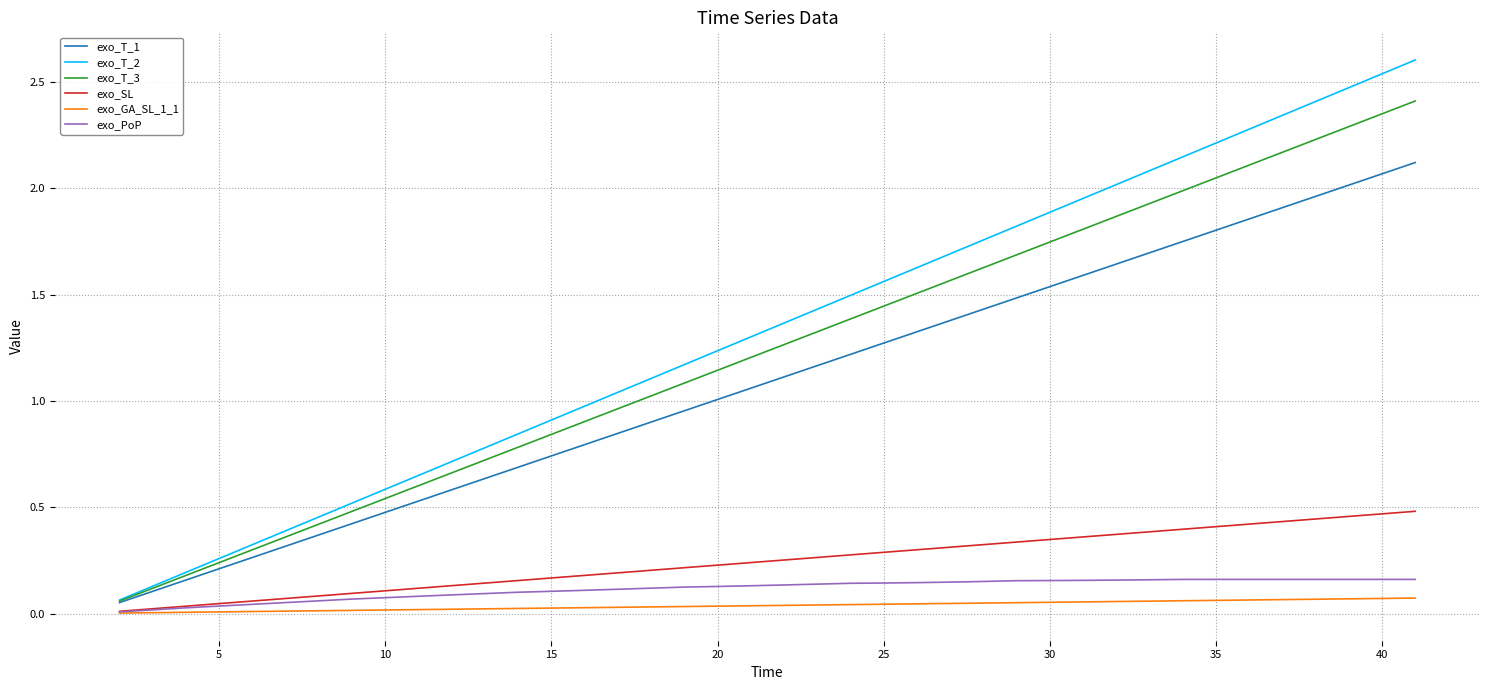

How many lines are shown in the chart?

6